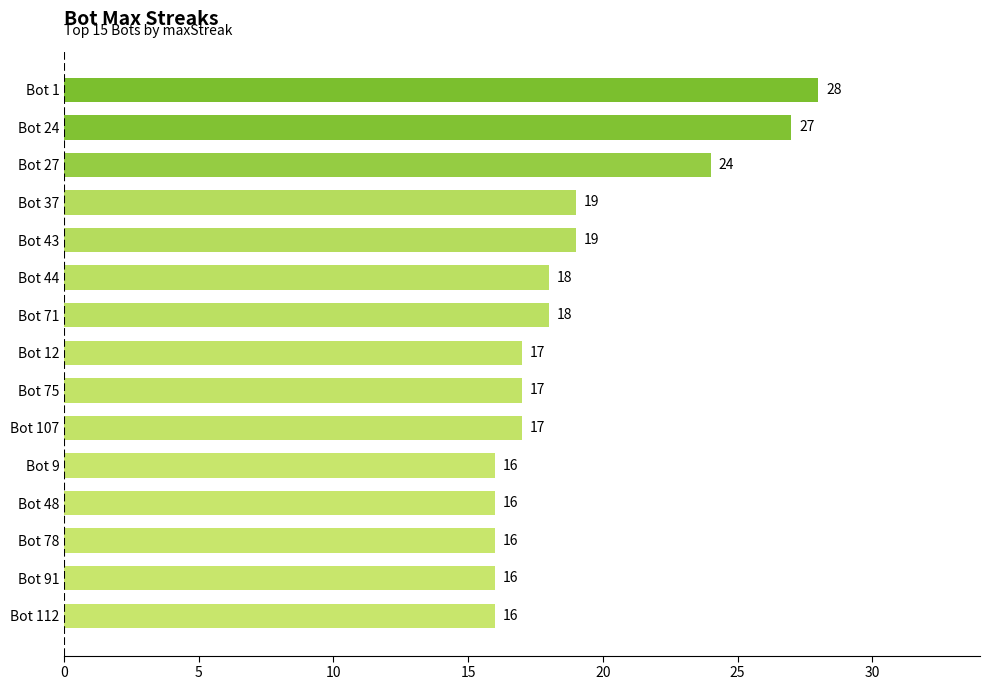

What is the ratio of the value at Bot 78 to the value at Bot 71?

0.9